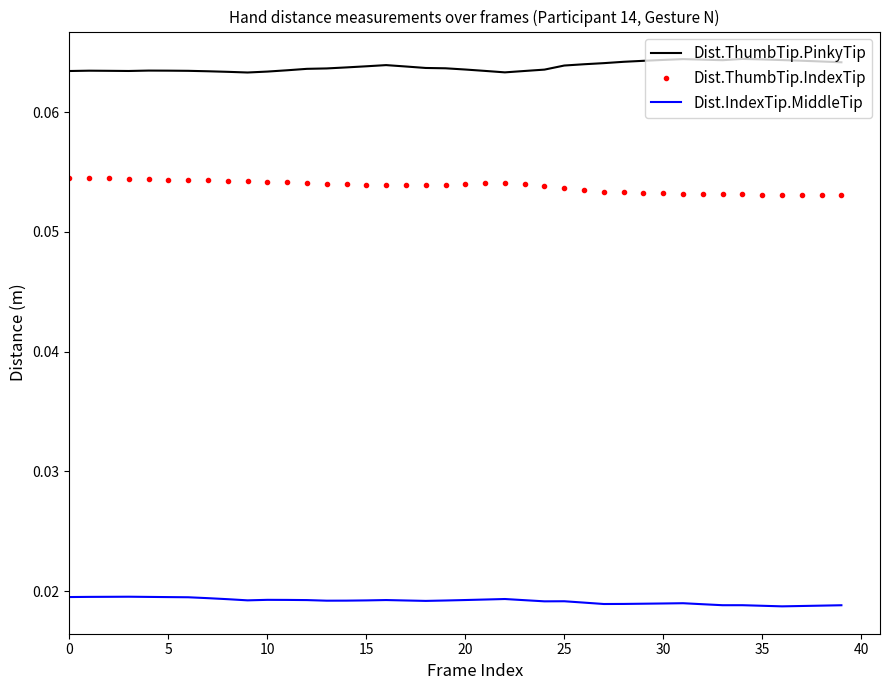

Which series has the largest total across all categories?

Dist.ThumbTip.PinkyTip